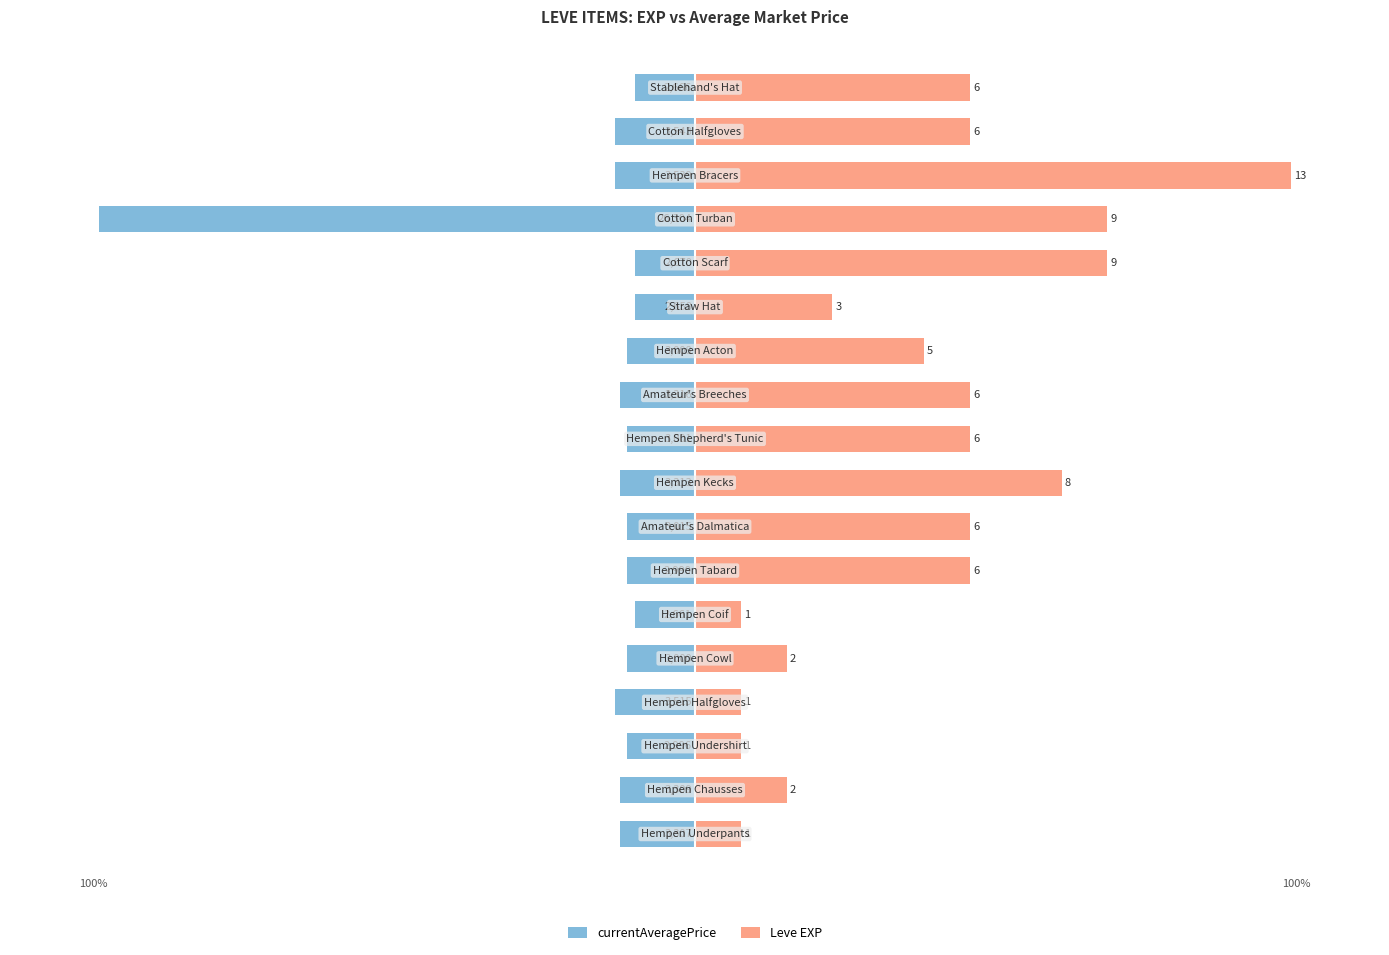

What is the difference between the maximum and second lowest values in the Leve EXP series?

92.3